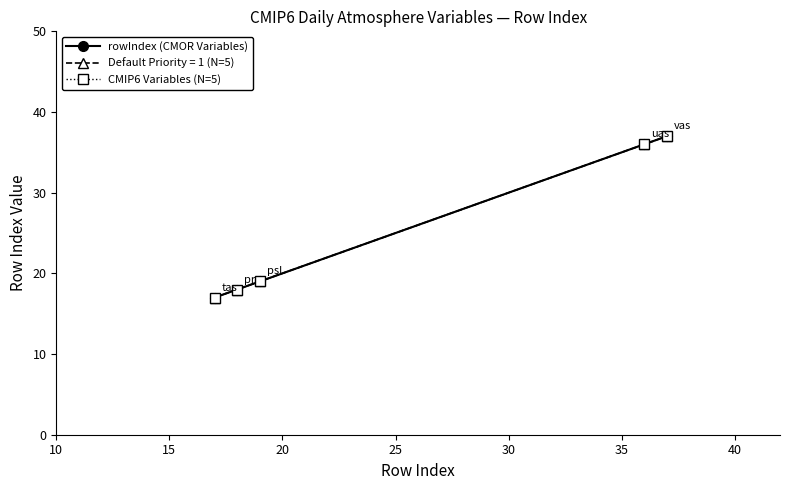

Does the chart have visible grid lines?

No